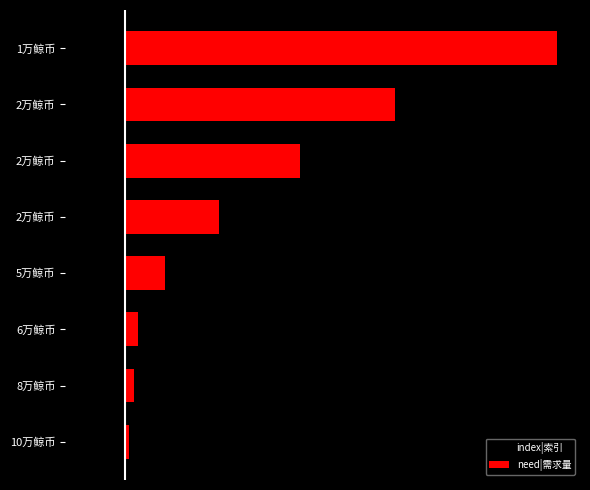

Reading left to right, list all the values displayed in this chart.

index|索引: -1	-2	-3	-4	-5	-6	-7	-8
need|需求量: 1	2	3	9	21	39	60	96